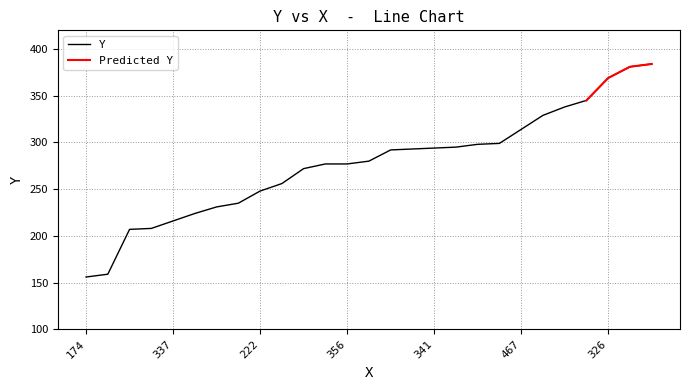

The value of Y at 326 is 114. True or false?

False